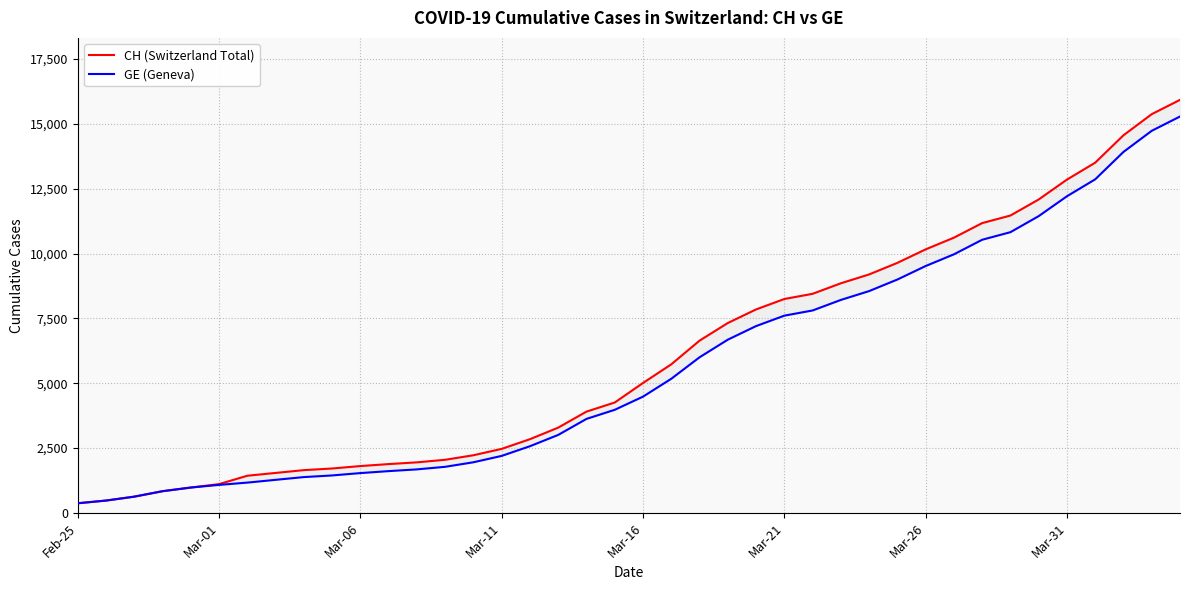

List the series in order of their overall mean, lowest first.

GE (Geneva), CH (Switzerland Total)